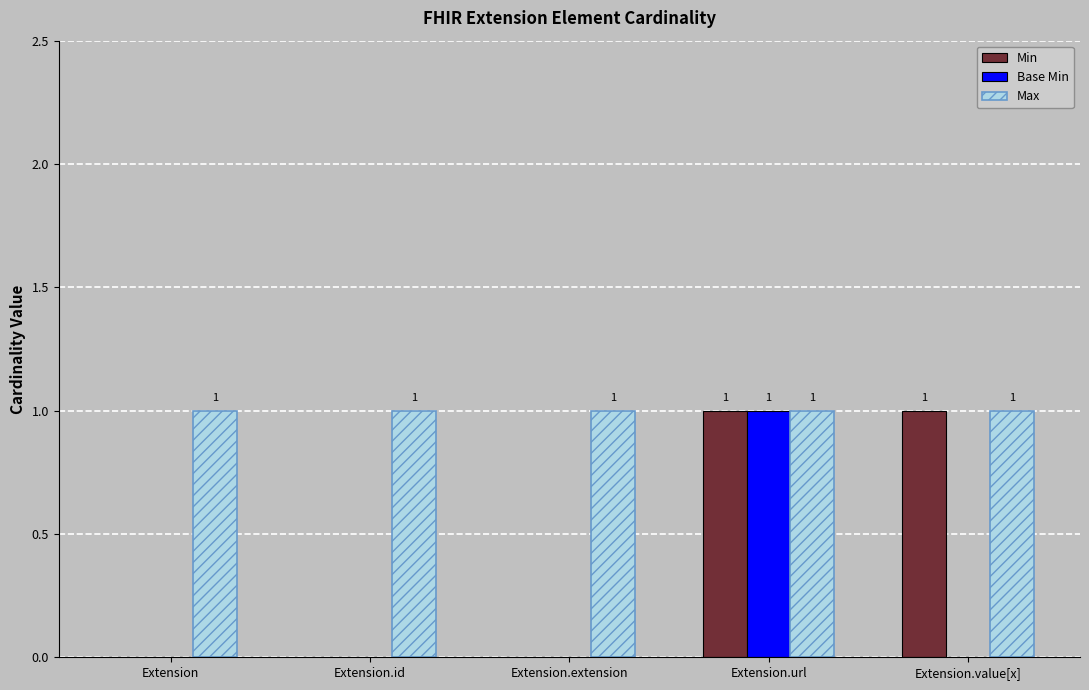

What is the difference between the Base Min values at Extension.url and Extension.value[x]?

1